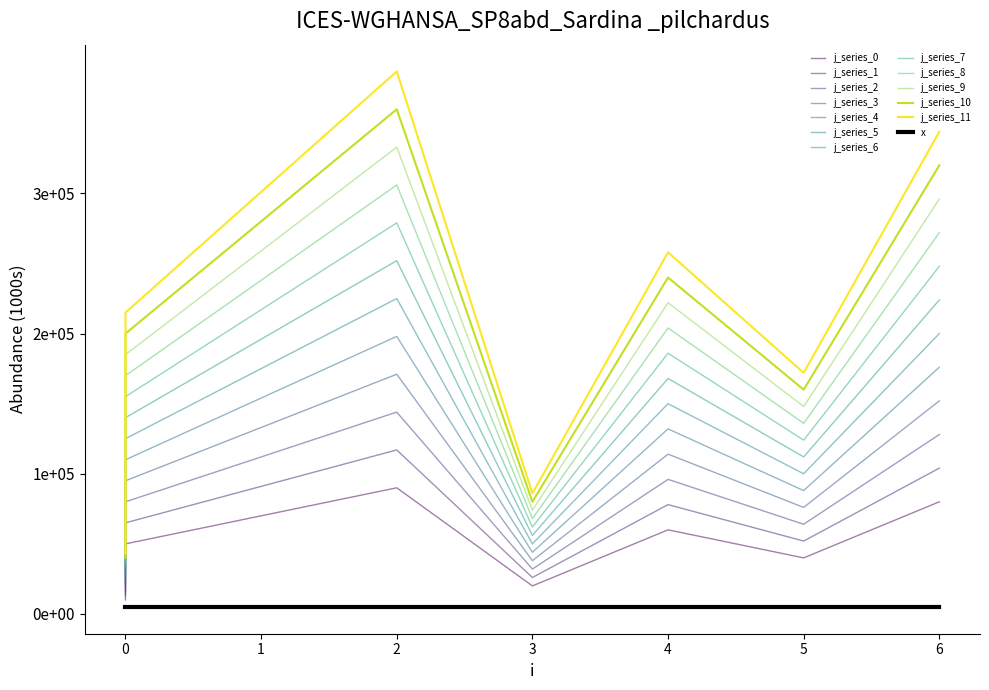

The value at 6 is 80000. True or false?

True